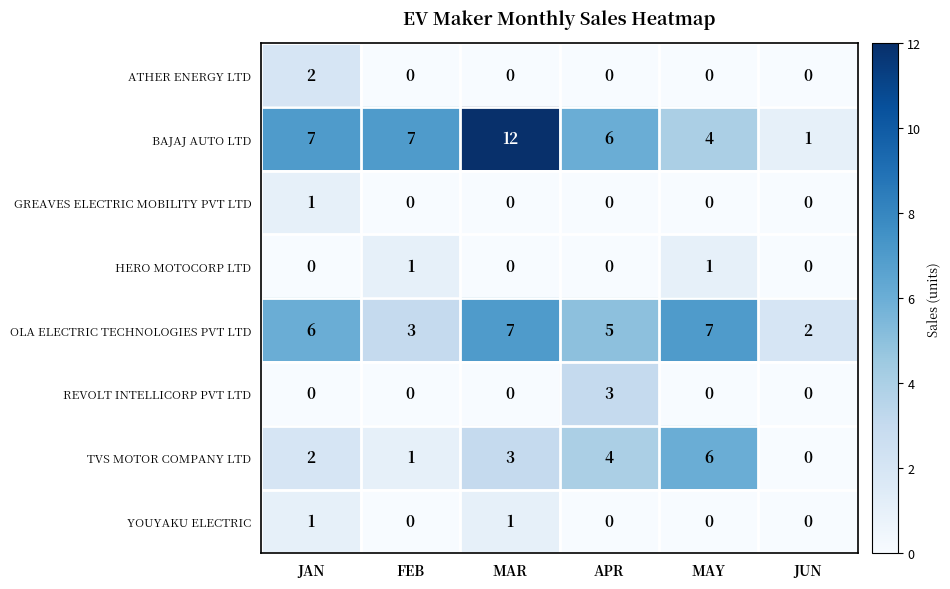

At which category is the sum across all series the highest?

MAR